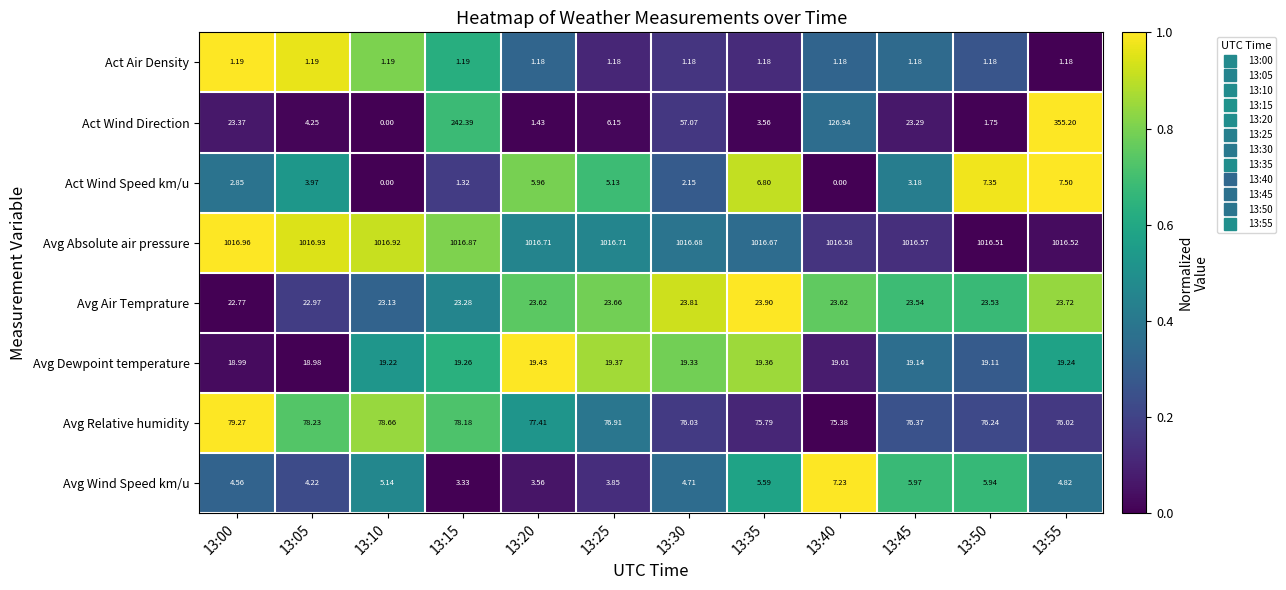

Which series has the largest total across all categories?

Avg Absolute air pressure